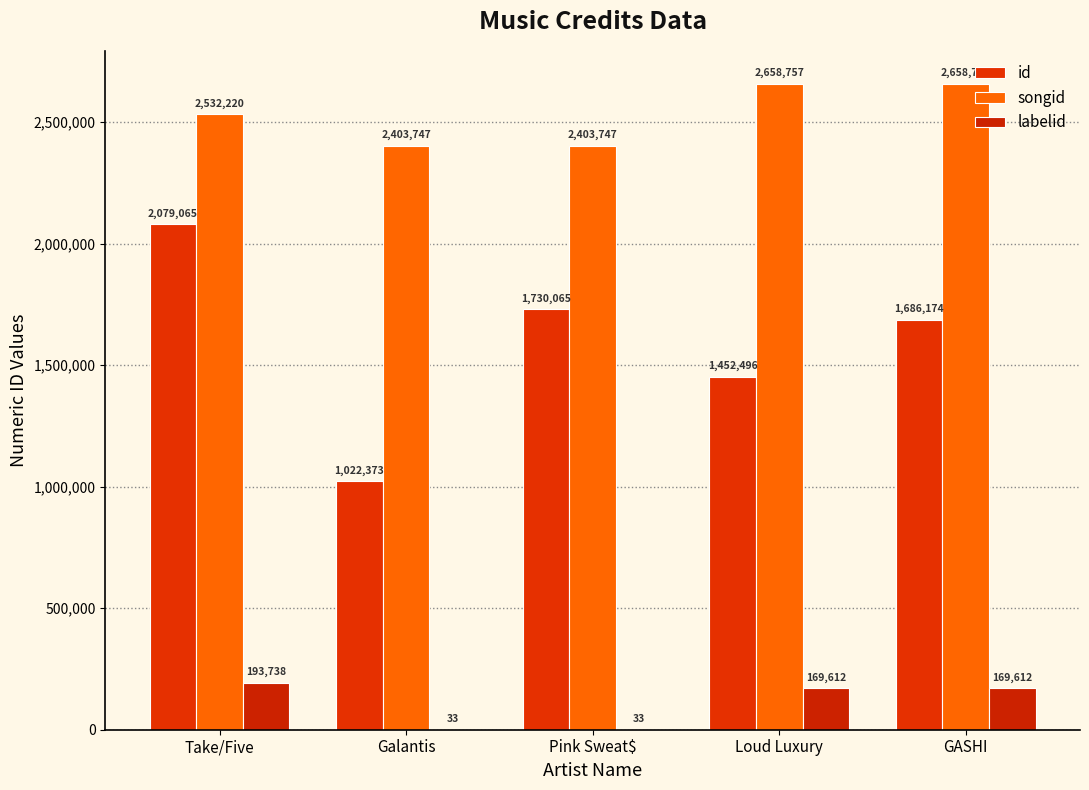

At Pink Sweat$, list the series in order from smallest to largest.

labelid, id, songid